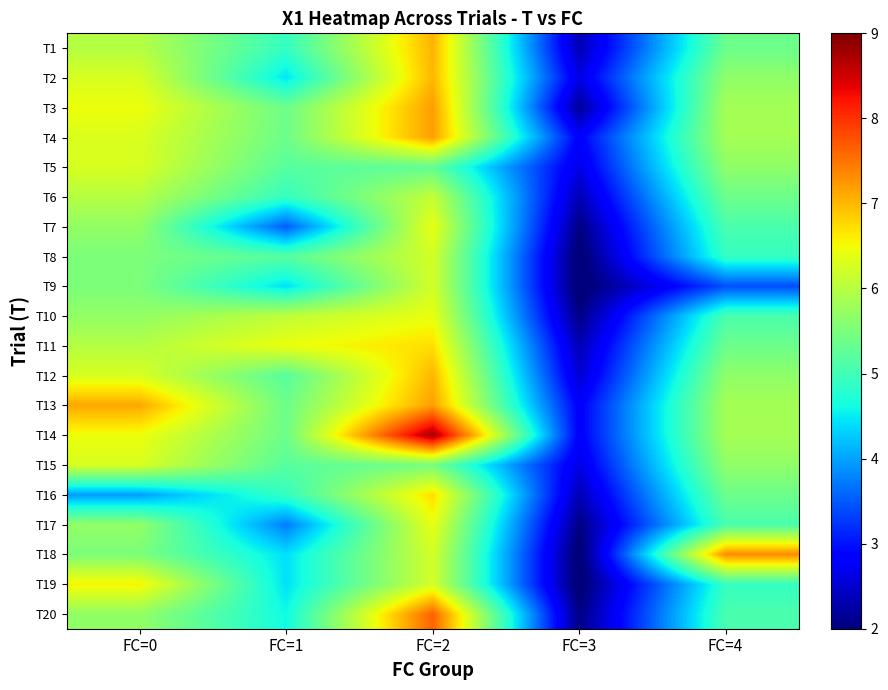

Between FC=1 and FC=3, which is larger?

FC=1